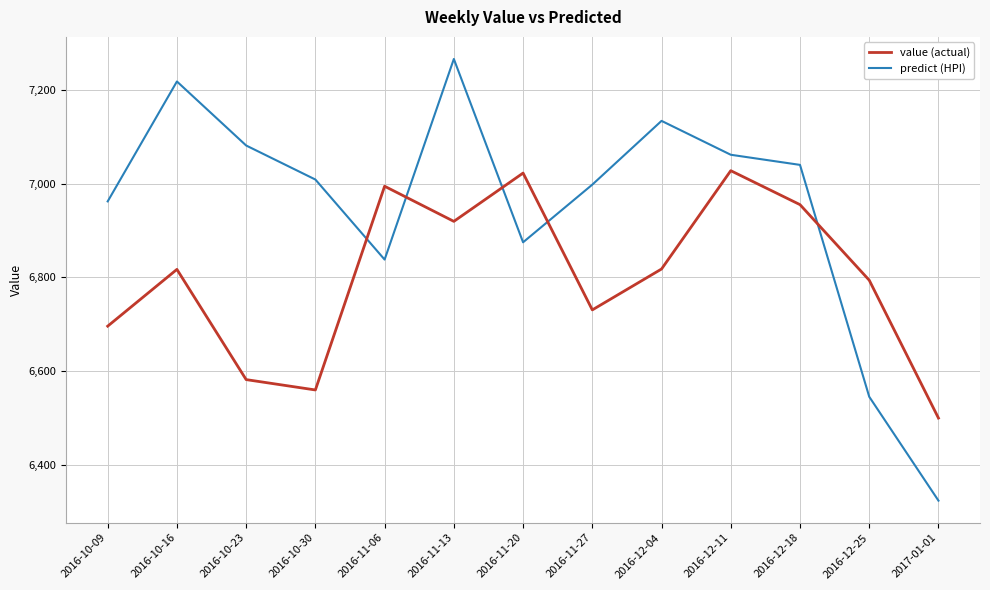

True or false: value (actual) and predict (HPI) cross at least once.

True